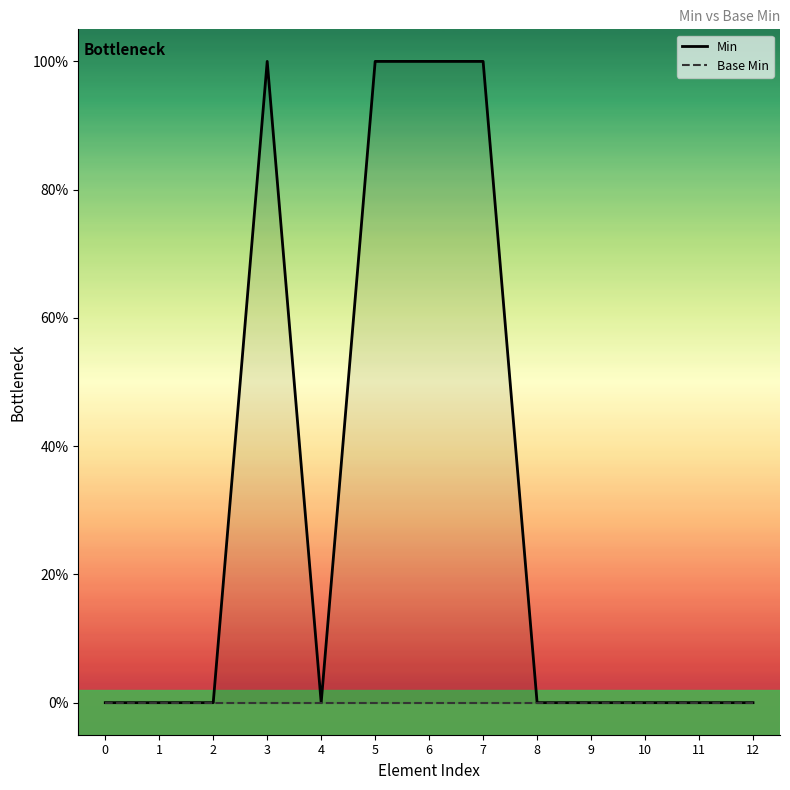

True or false: Base Min and Min intersect in this chart.

False